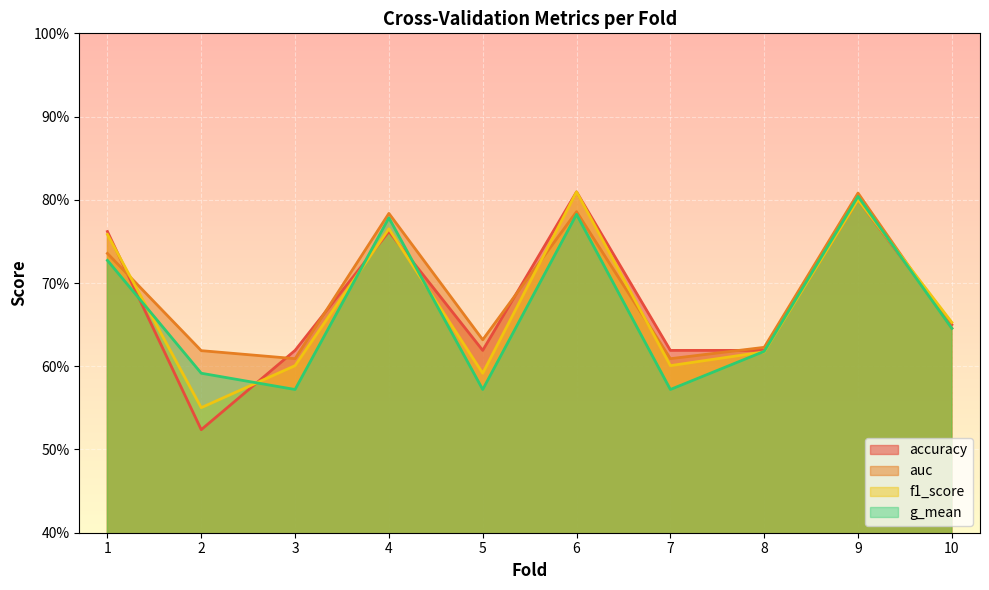

At how many categories does at least one series exceed 0?

10